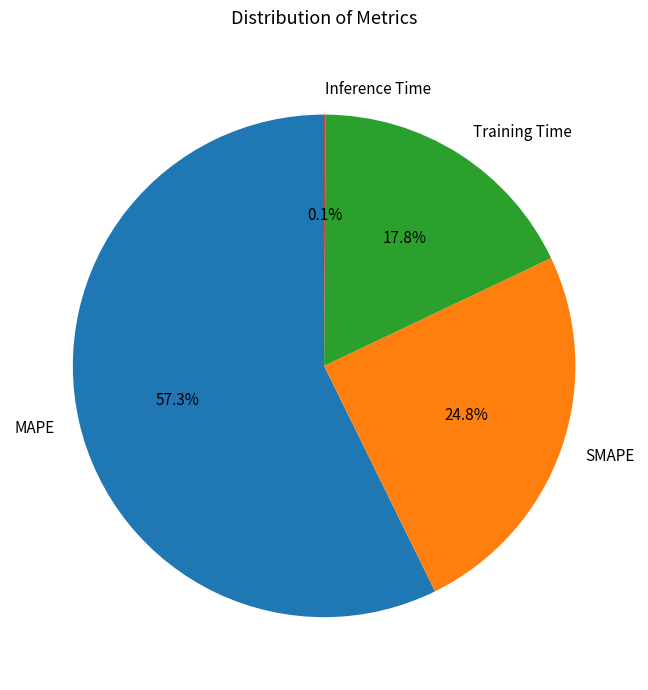

What is the largest slice in the pie chart?

MAPE